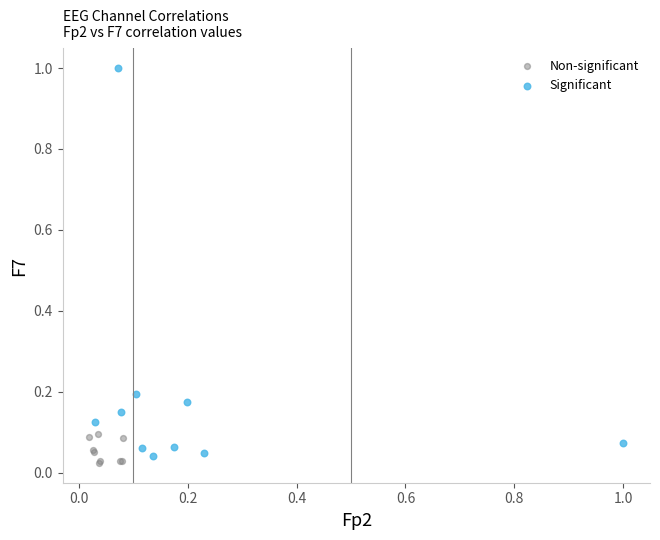

Which series has the widest spread of Y values?

Significant